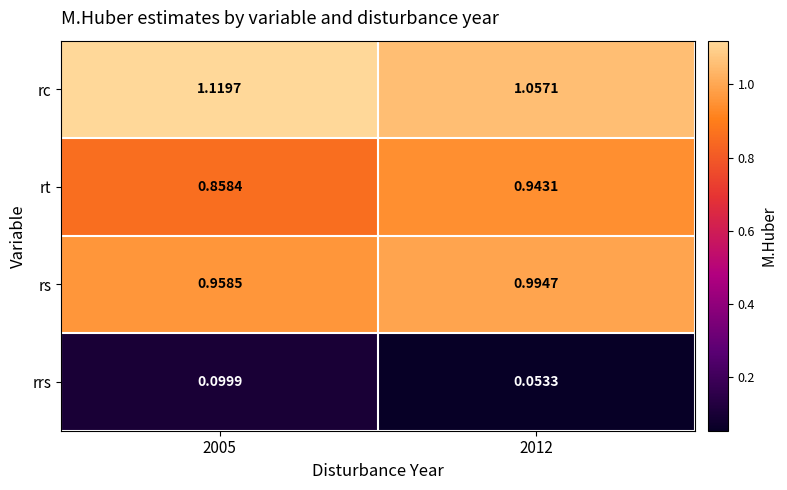

Which category has the highest value across all series?

2005